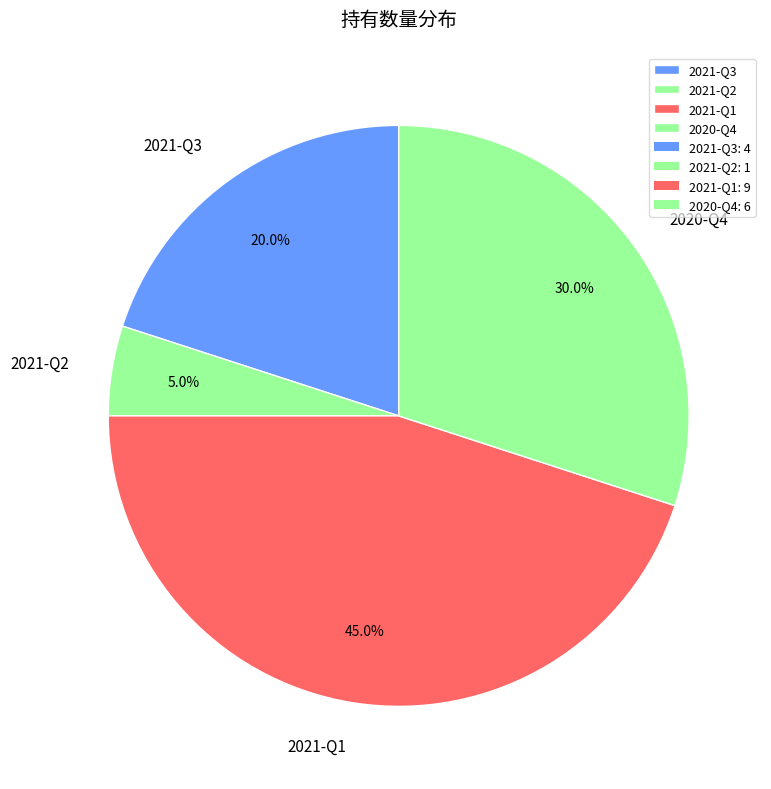

Which category has the biggest portion of the pie?

2021-Q1